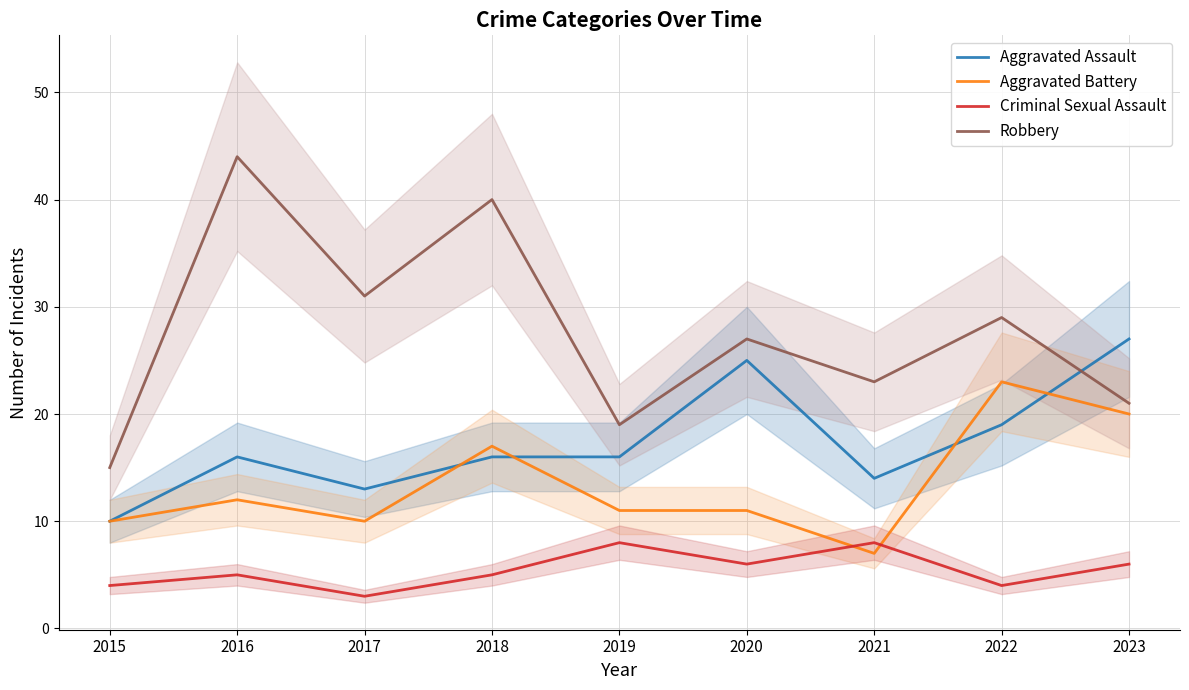

True or false: Aggravated Battery and Robbery cross at least once.

False